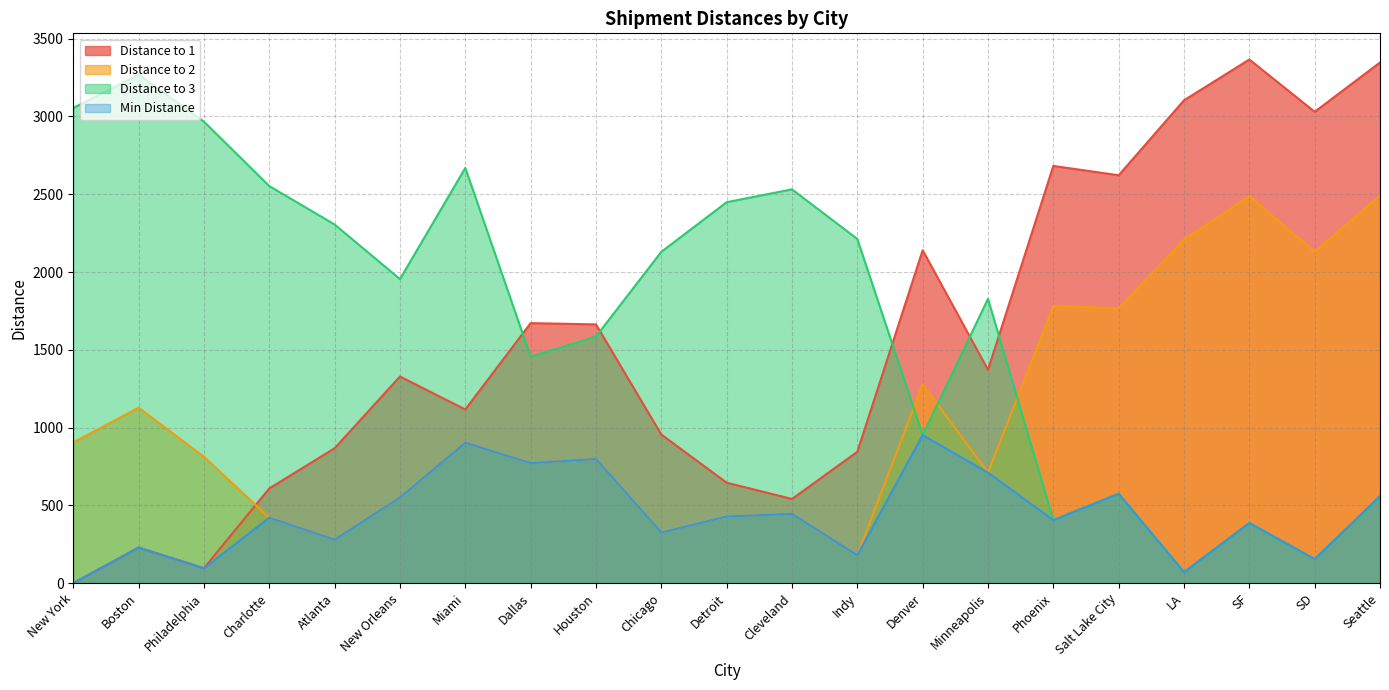

What is the average value of the Distance to 1 series?

1534.7